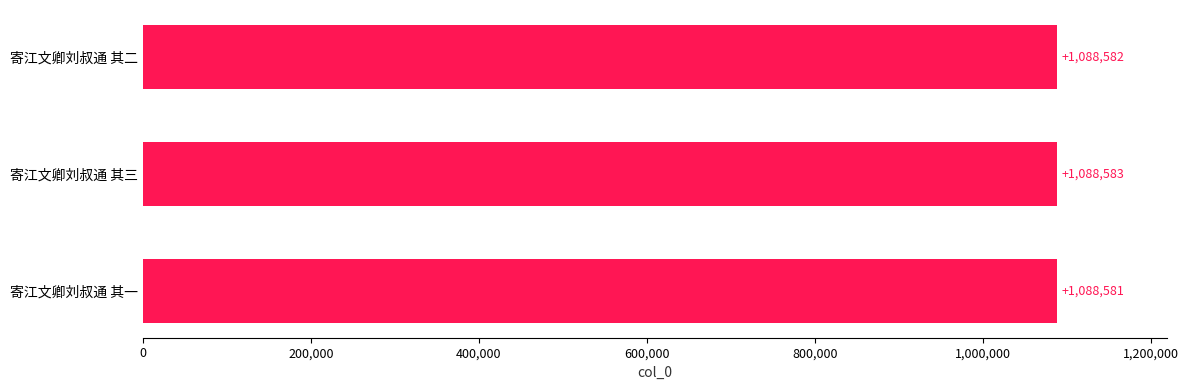

What is the ratio of the value at 寄江文卿刘叔通 其一 to the value at 寄江文卿刘叔通 其三?

1.0